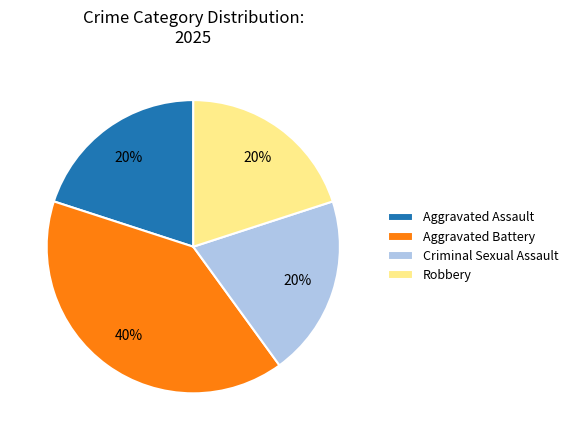

Is there any slice that represents more than half of the pie?

No